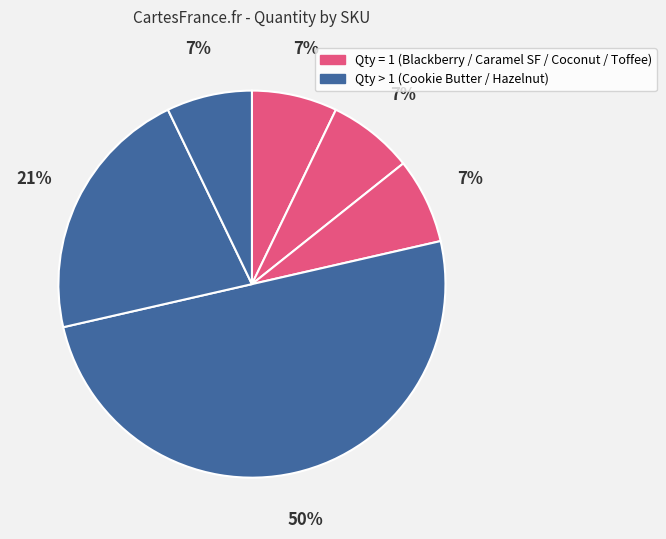

Is there a majority slice in this chart?

No